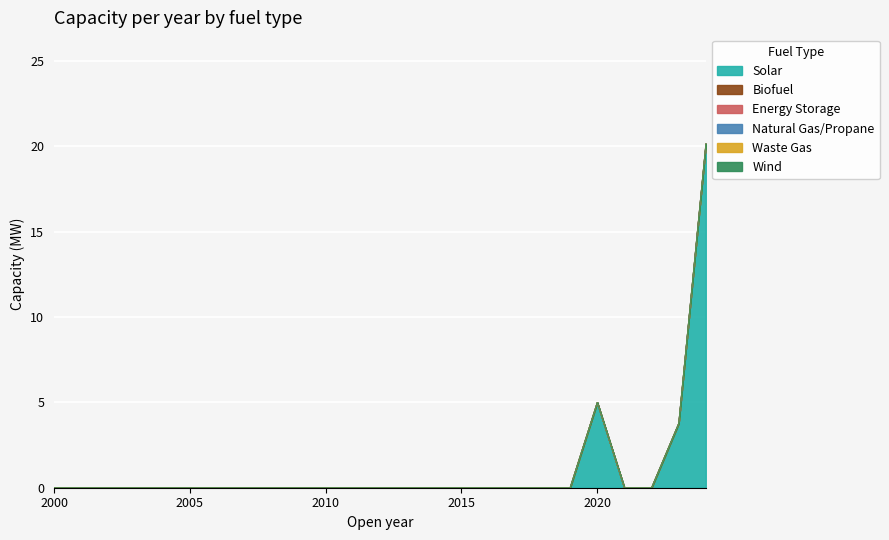

The Solar series shows 11.7 at 2013. True or false?

False